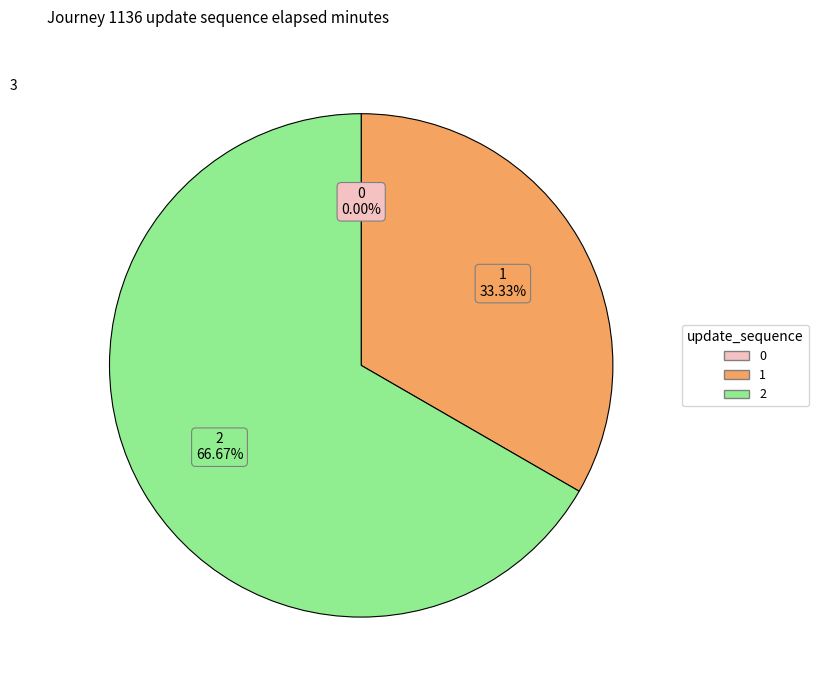

Does any single category account for the majority?

Yes